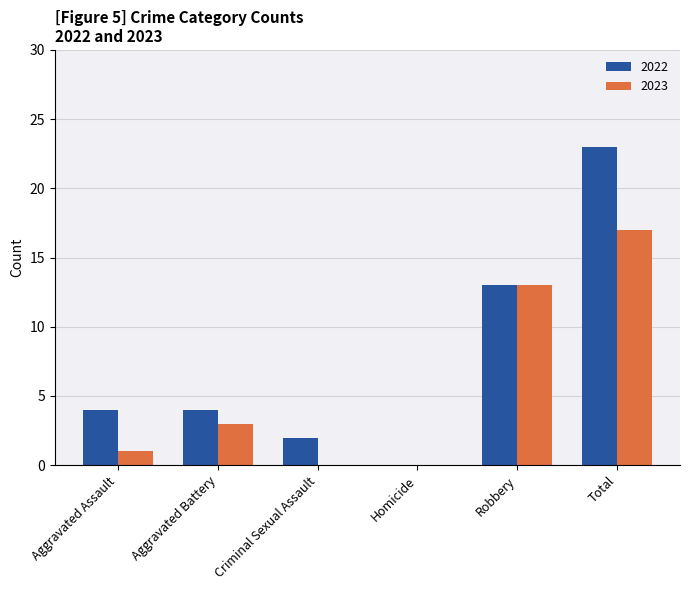

What are all the series names shown in the legend?

2022, 2023